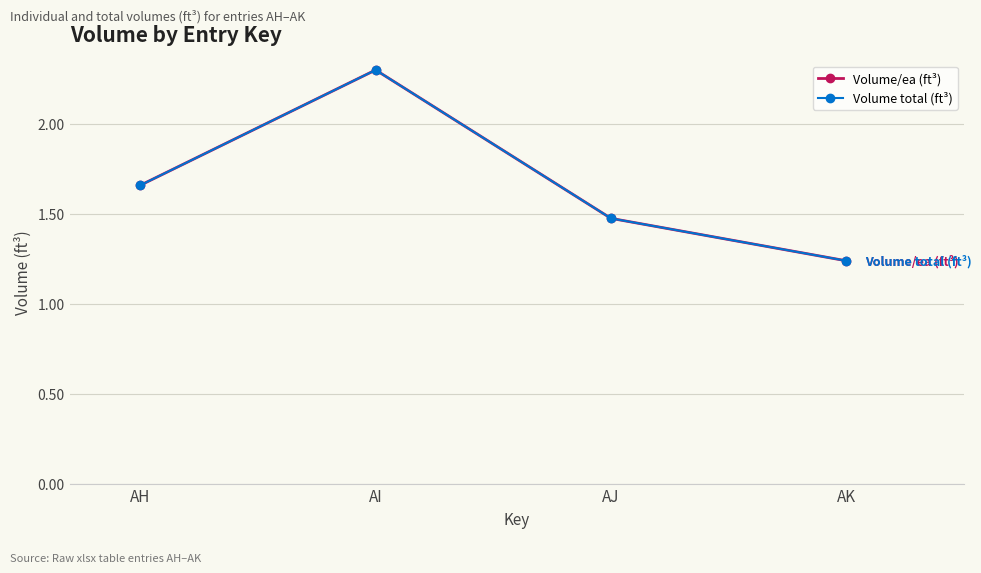

Is this an area chart (filled region under the line)?

No